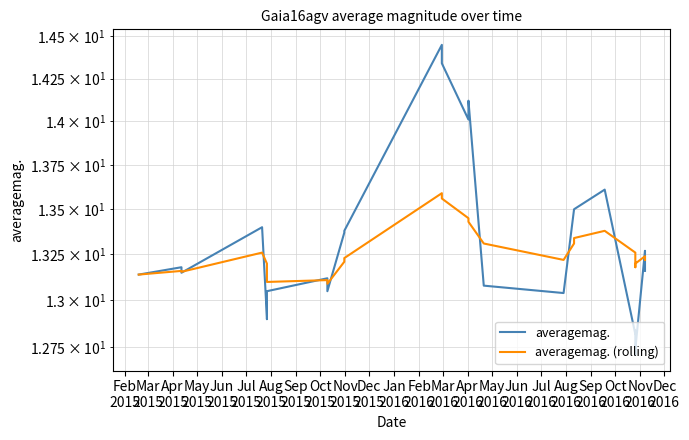

In averagemag., how many points are higher than both neighbors (excluding endpoints)?

8